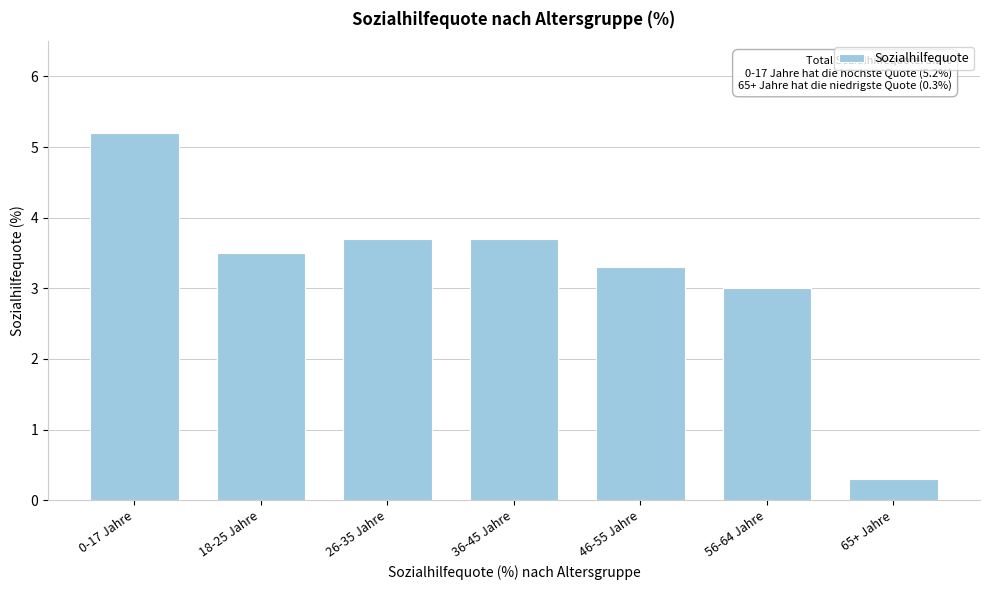

Reading left to right, list all the values displayed in this chart.

0-17 Jahre=5.2	18-25 Jahre=3.5	26-35 Jahre=3.7	36-45 Jahre=3.7	46-55 Jahre=3.3	56-64 Jahre=3.0	65+ Jahre=0.3